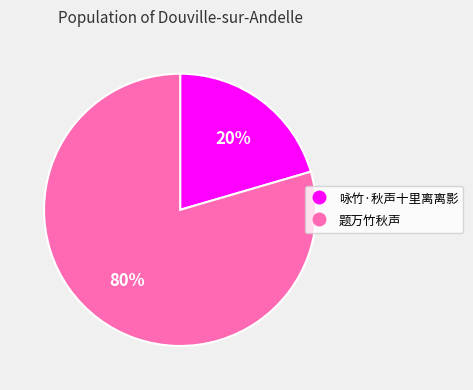

To the nearest percent, what percentage of the pie is 咏竹·秋声十里离离影?

20%